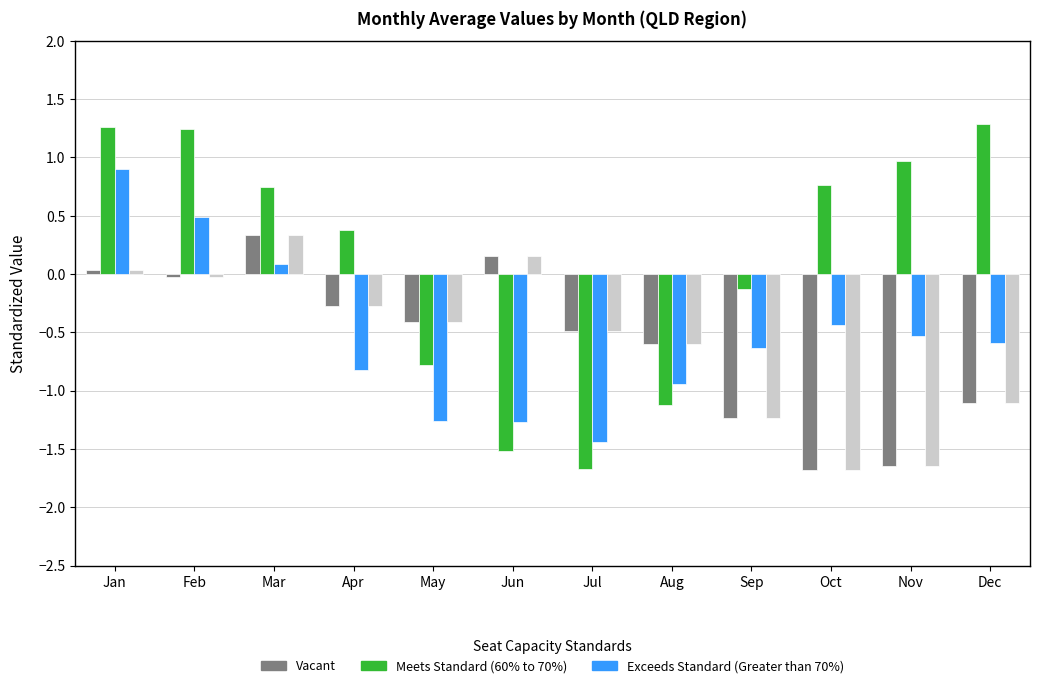

What is the total value across all series at Jul?

-4.1